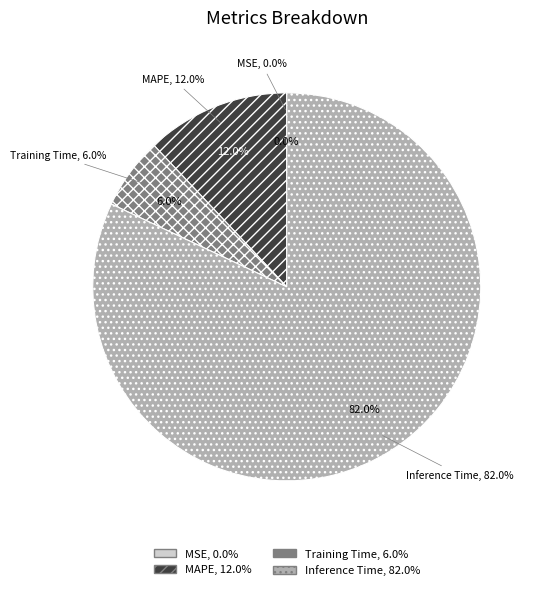

To the nearest percent, what is the difference between the Inference Time and MSE slice percentages?

82%